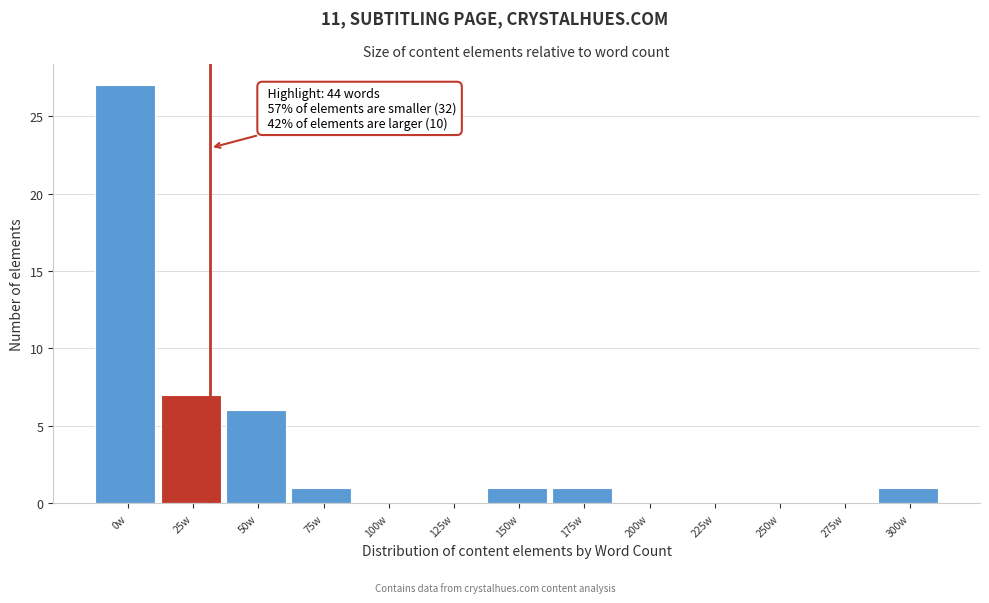

Reading left to right, what are all the values shown in this chart?

0w=27	25w=7	50w=6	75w=1	100w=0	125w=0	150w=1	175w=1	200w=0	225w=0	250w=0	275w=0	300w=1